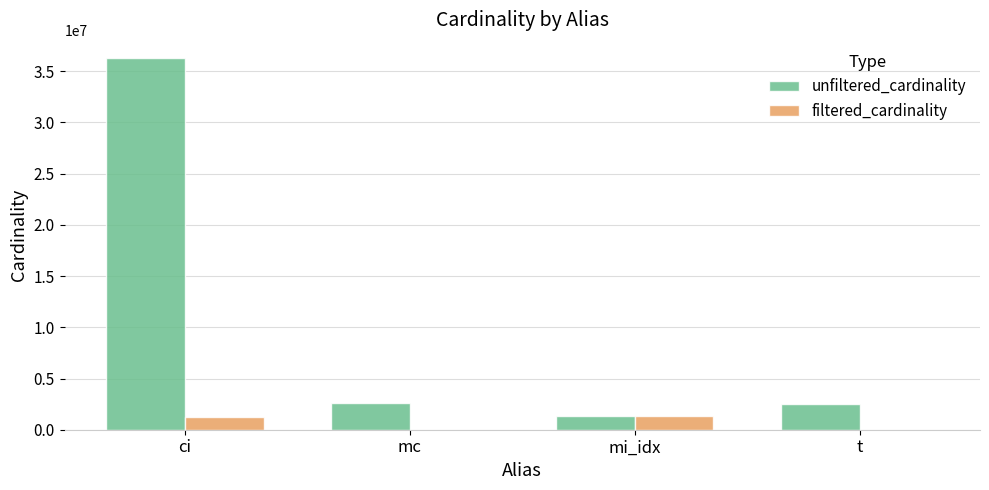

Which series has the largest total across all categories?

unfiltered_cardinality